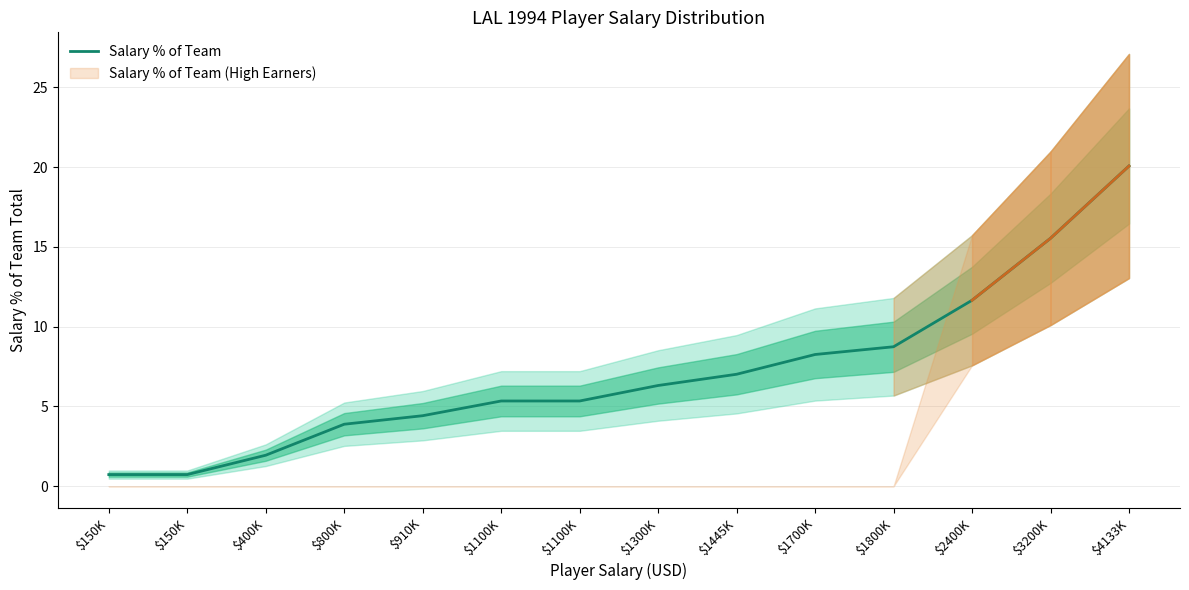

Rank the categories by value from lowest to highest.

$150K, $150K, $400K, $800K, $910K, $1100K, $1100K, $1300K, $1445K, $1700K, $1800K, $2400K, $3200K, $4133K